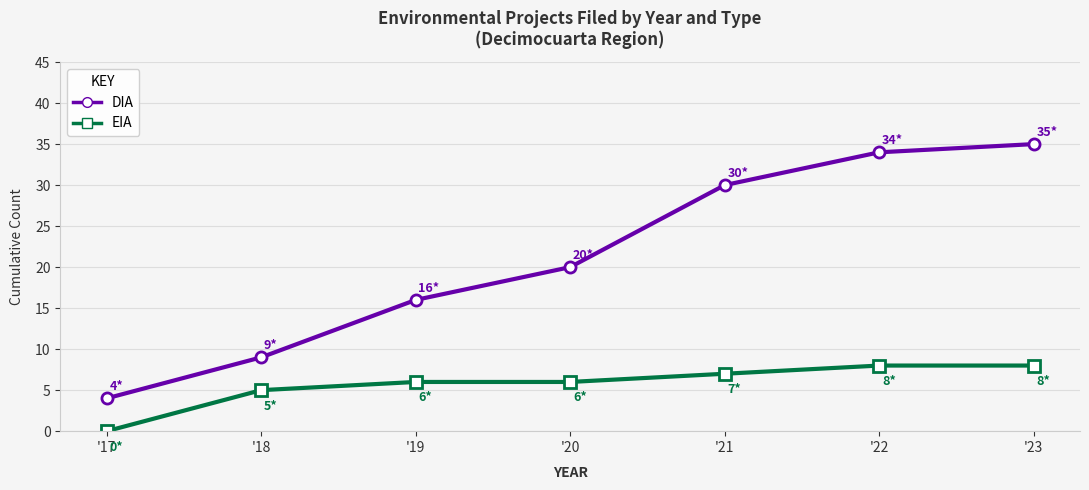

Rank the series by their average value, from highest to lowest.

DIA, EIA